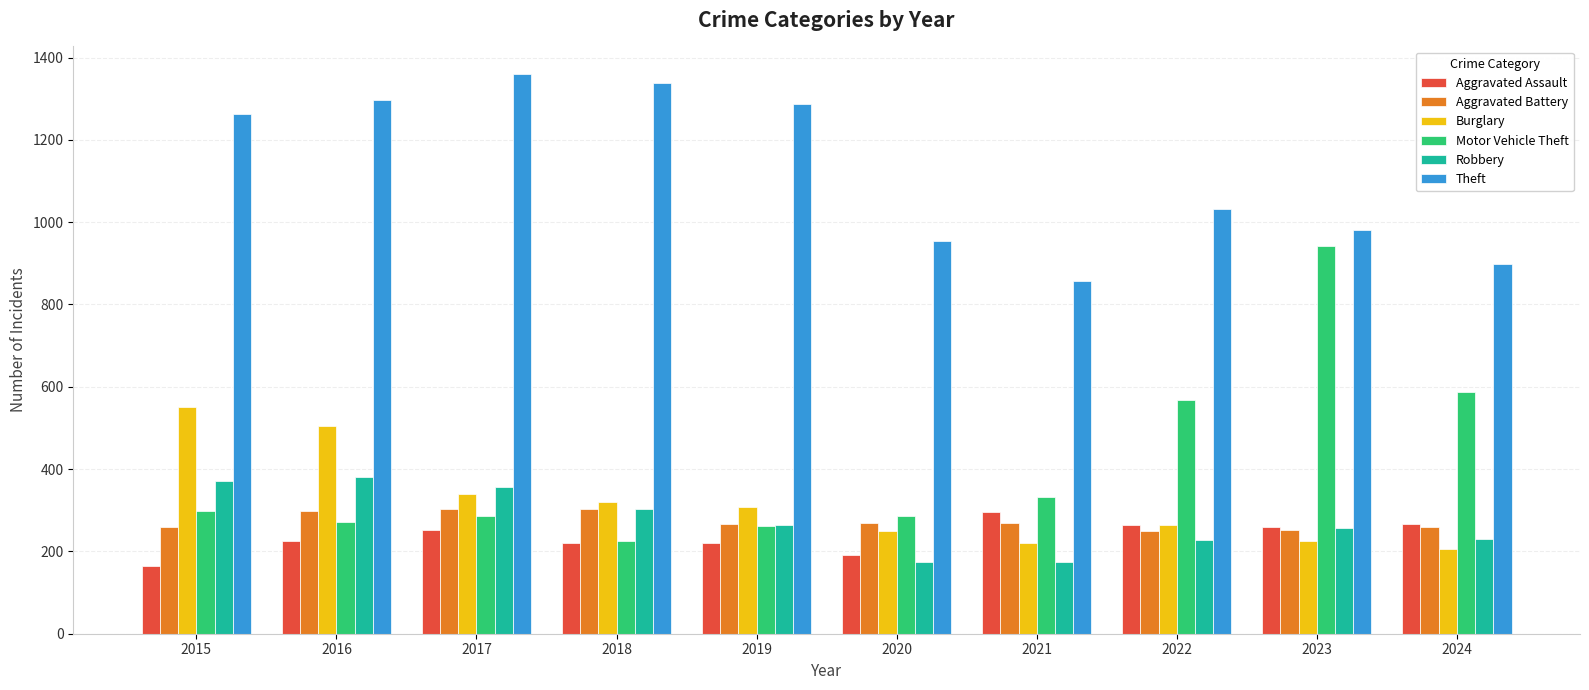

What is the highest value of the Burglary series?

552